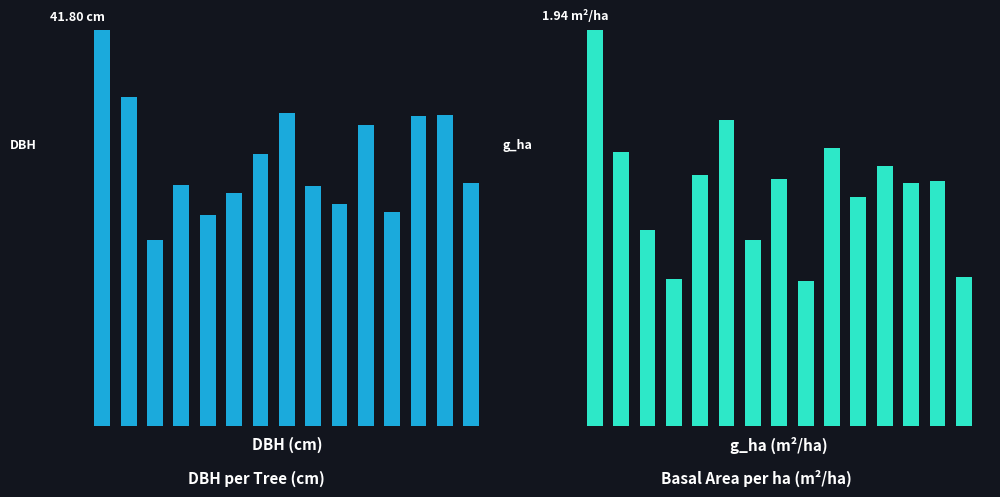

What is the difference between the highest and lowest values at 3?

25.2